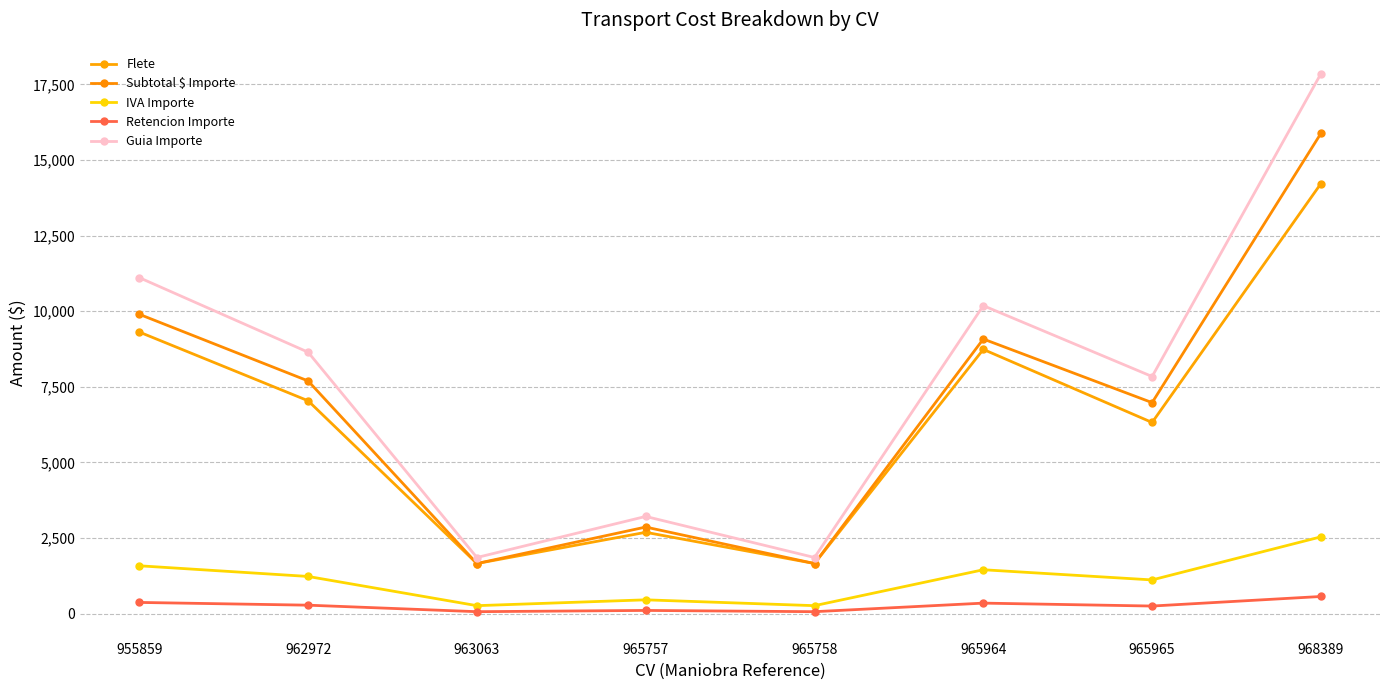

How many lines are shown in the chart?

5